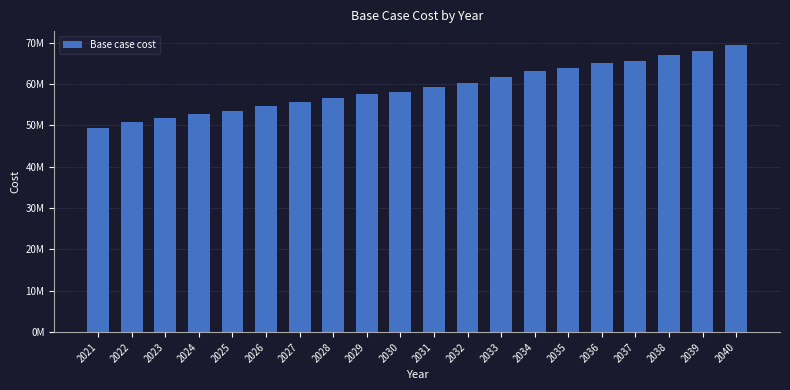

Does the chart contain any negative values?

No